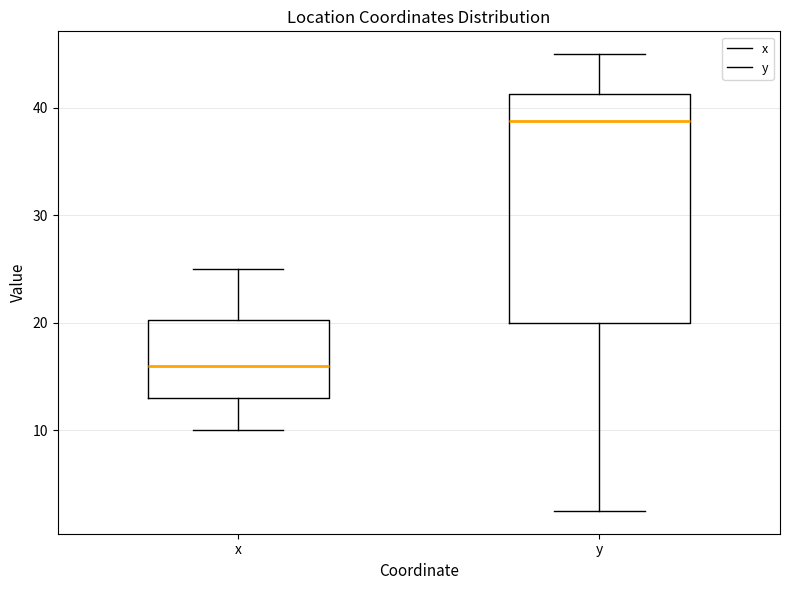

Reading left to right, read every box against the y-axis: the position of its median line, the range the box covers, and the ends of its whiskers. The values are not printed on the chart, so give them approximately, as read against the axis.

x: median 16, box 13 to 20, whiskers 10 to 25
y: median 39, box 20 to 41, whiskers 3 to 45